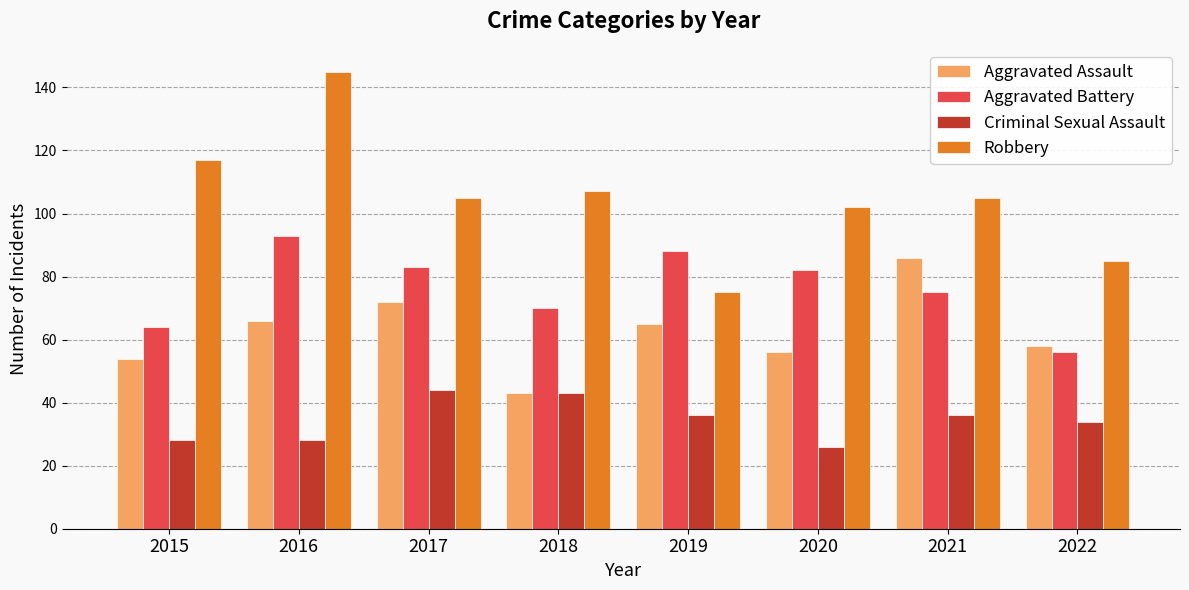

Does the chart contain stacked bars?

No